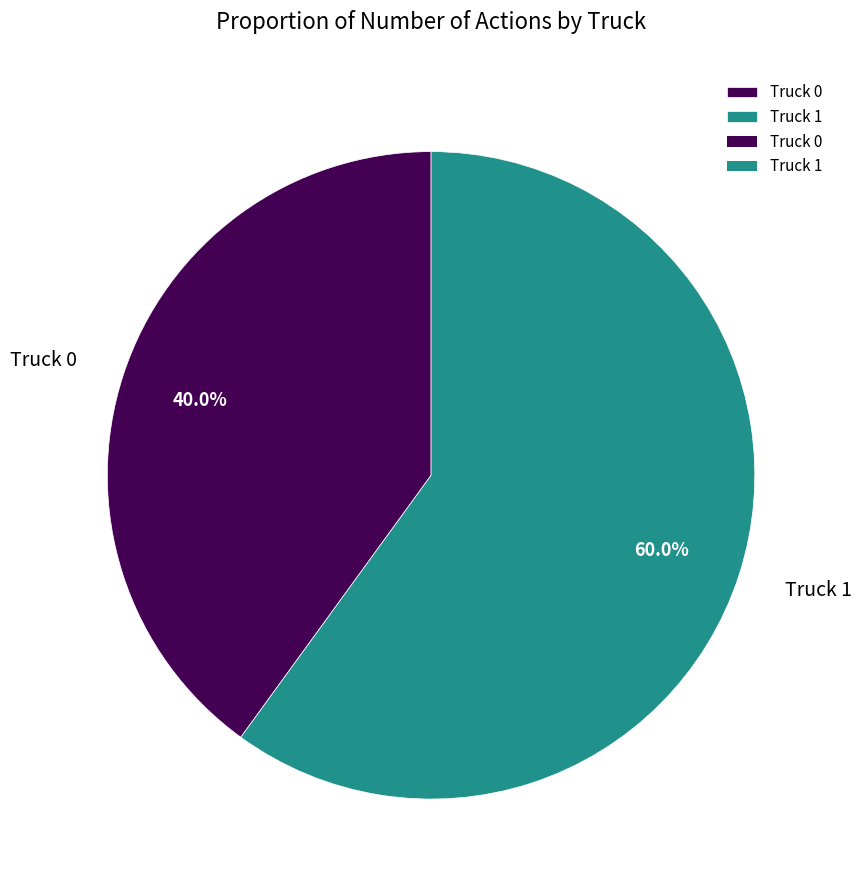

Count the number of slices in the pie.

2